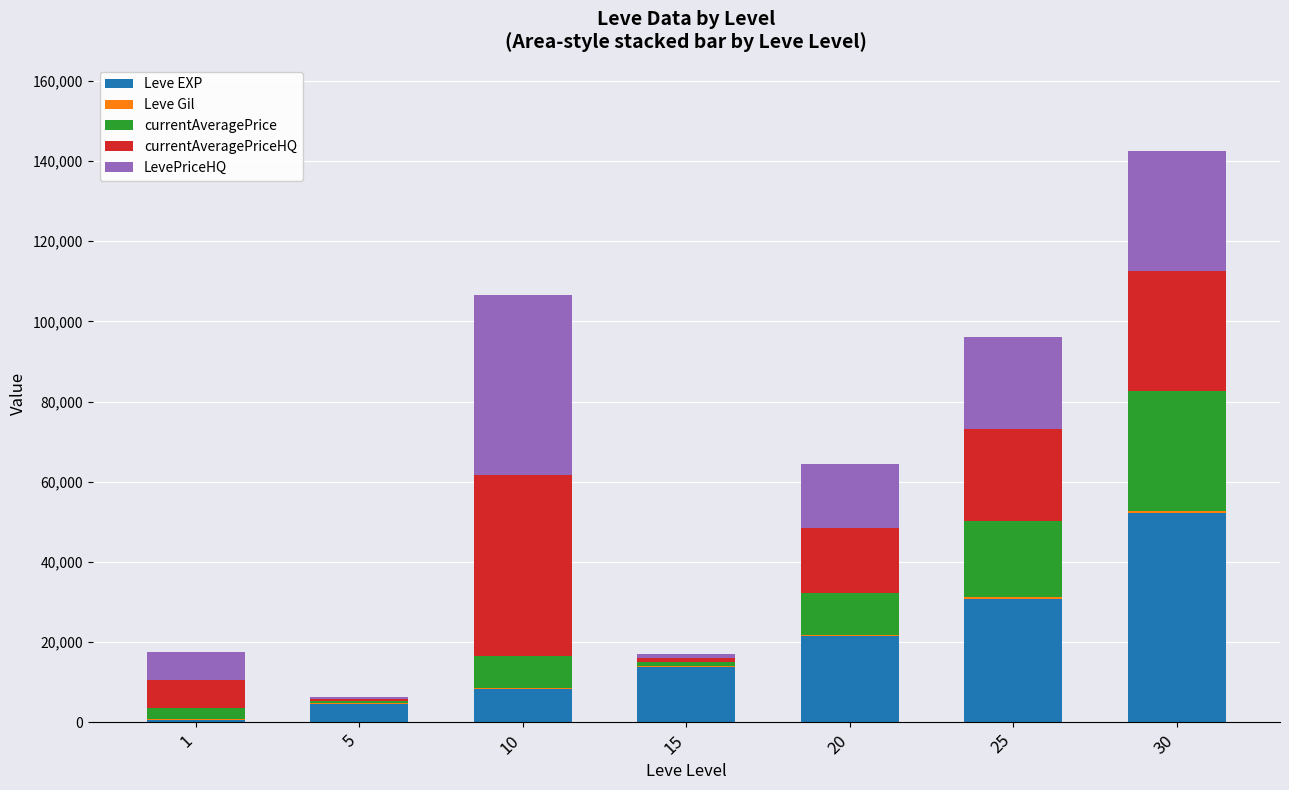

Are the bars horizontal?

No